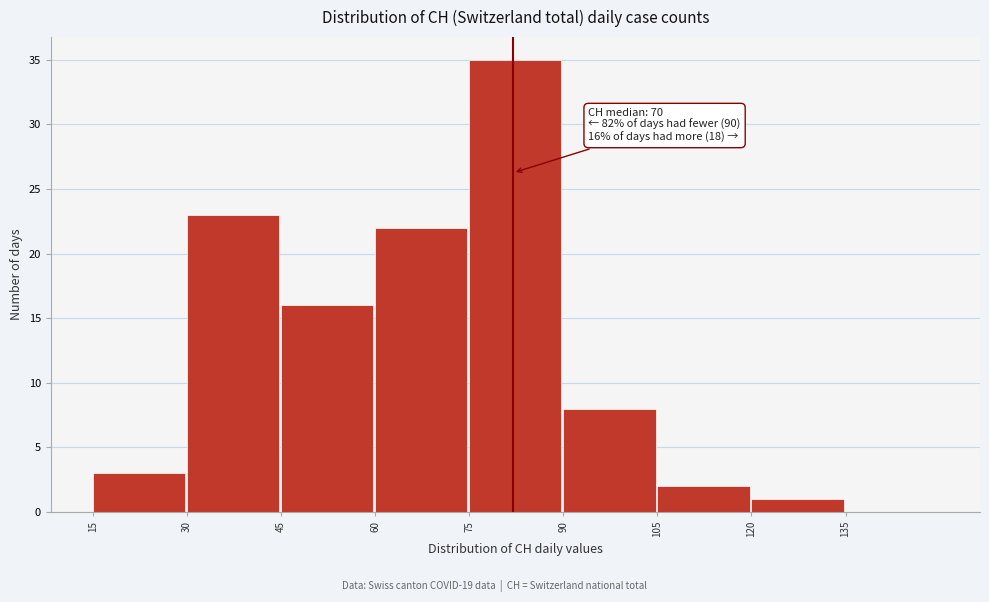

Over which range of the x-axis is the bar tallest?

75 to 90